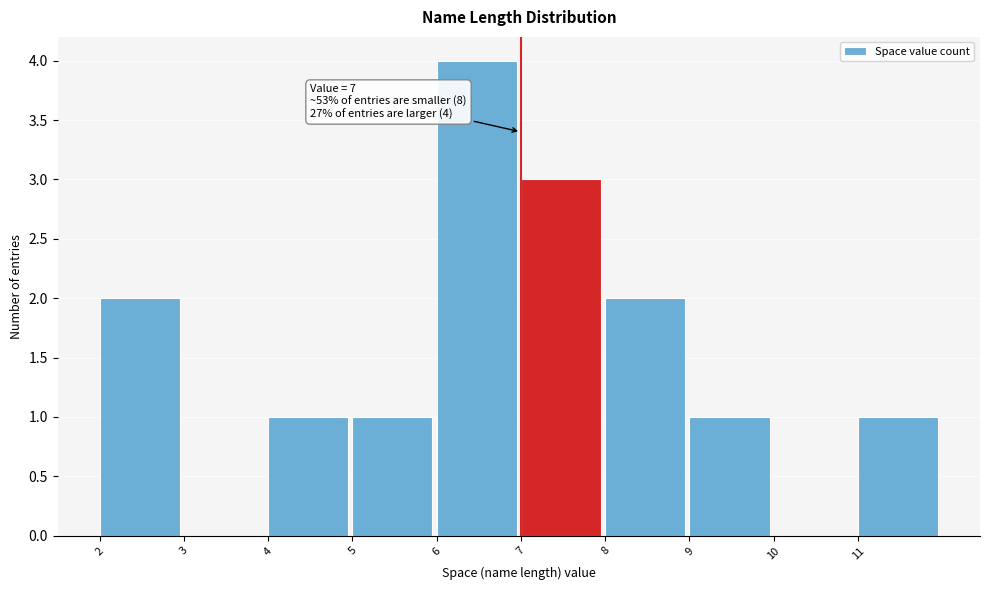

Over which range of the x-axis is the bar tallest?

6 to 7